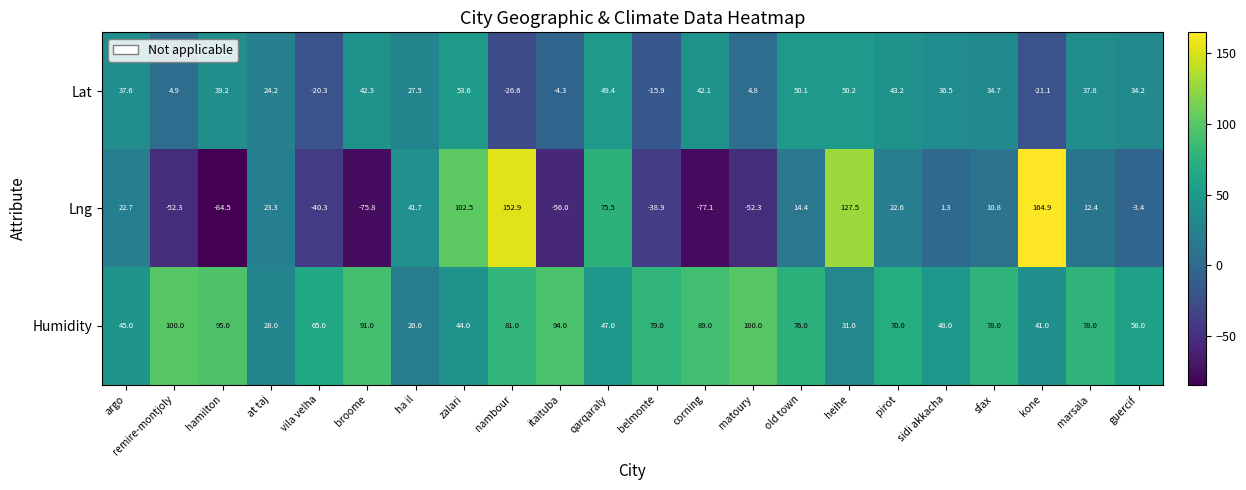

The value of Lat at pirot is 13.7. True or false?

False